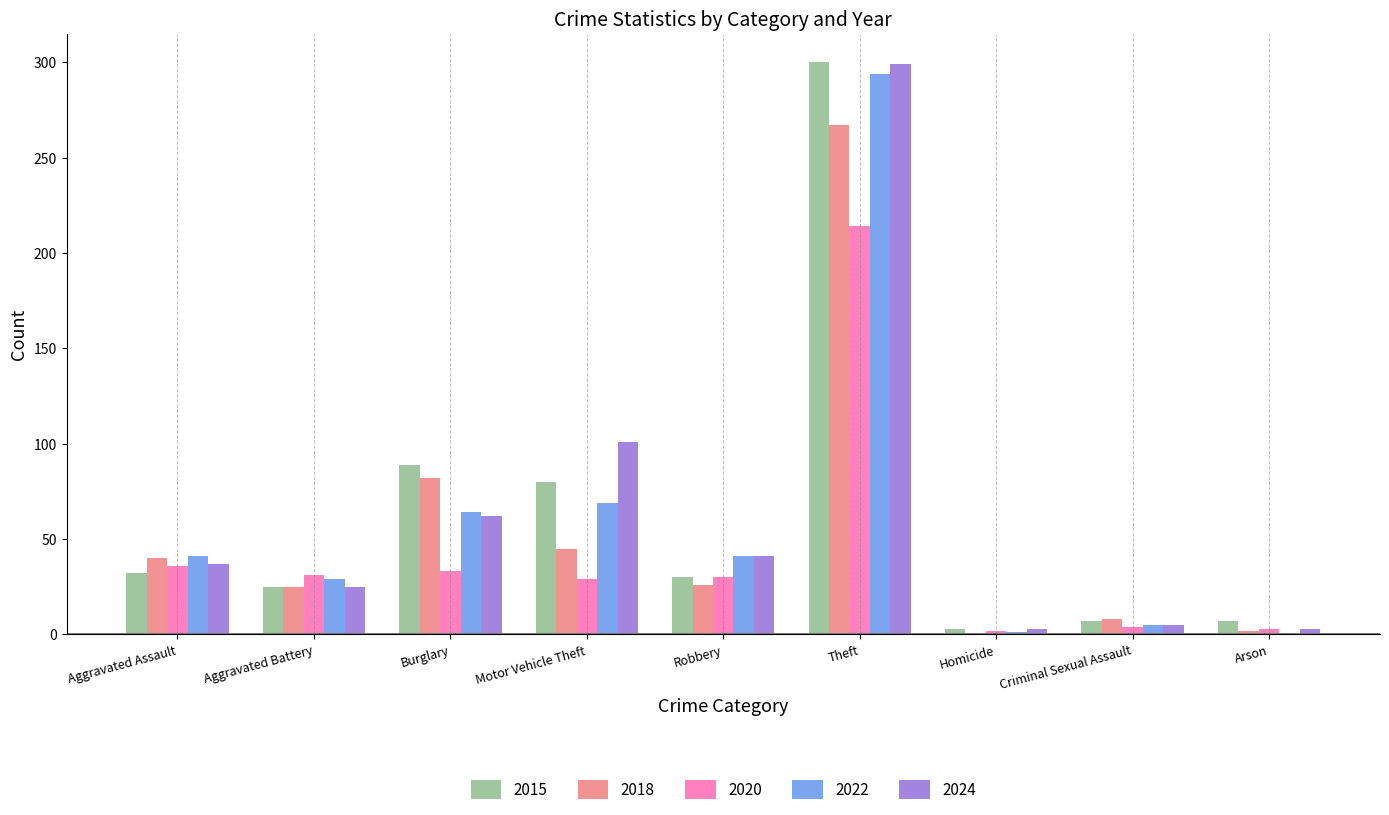

Where is 2022 nearest to the value 147?

Motor Vehicle Theft